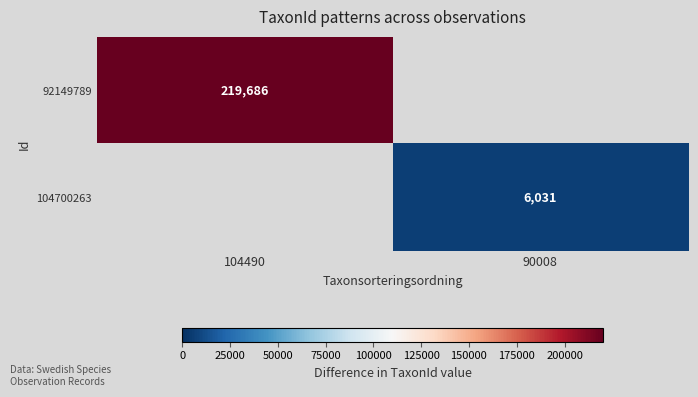

The value of 104700263 at 90008 is 6031. True or false?

True